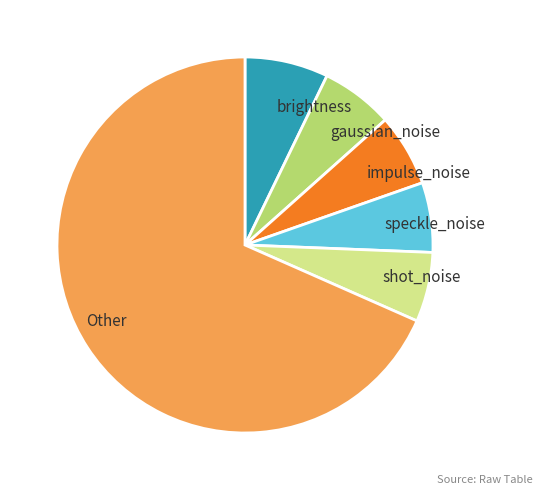

What is the largest slice in the pie chart?

Other